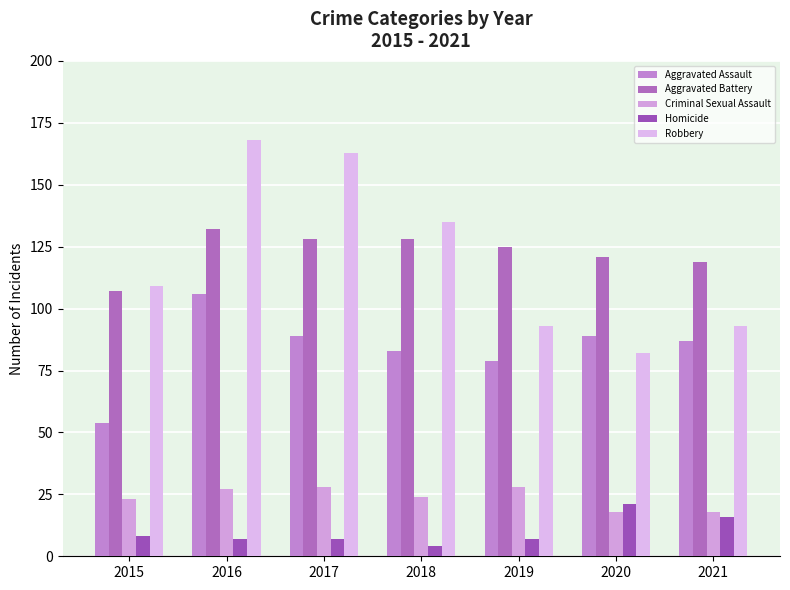

What is the average value of the Criminal Sexual Assault series?

24